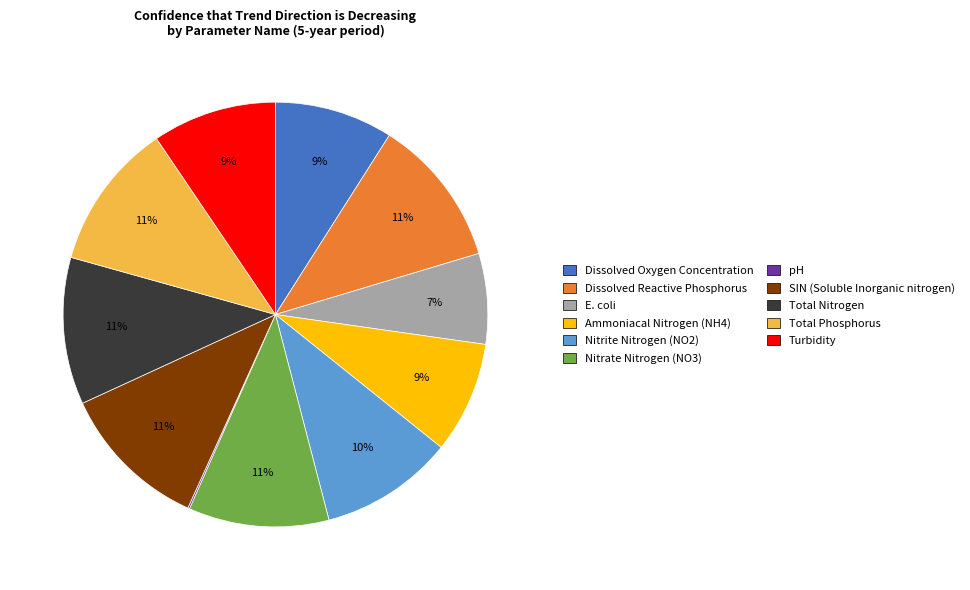

To the nearest percent, what is the combined percentage of Dissolved Oxygen Concentration and Total Phosphorus?

20%